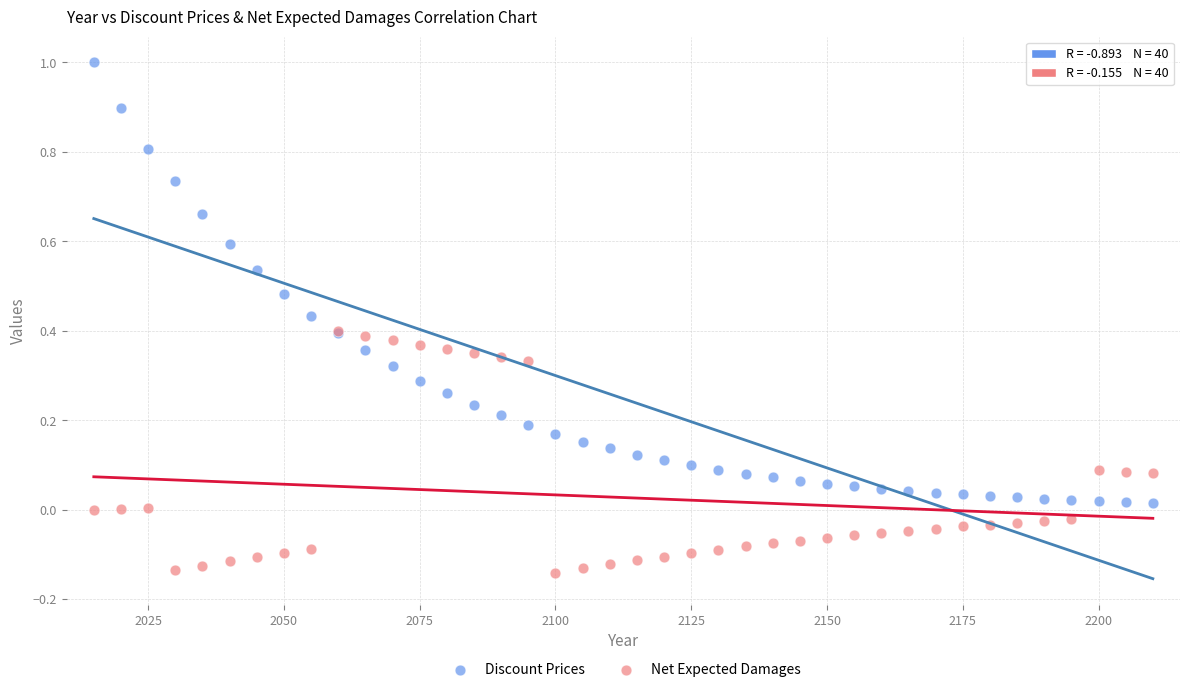

Which series contains the lowest Y value?

Net Expected Damages